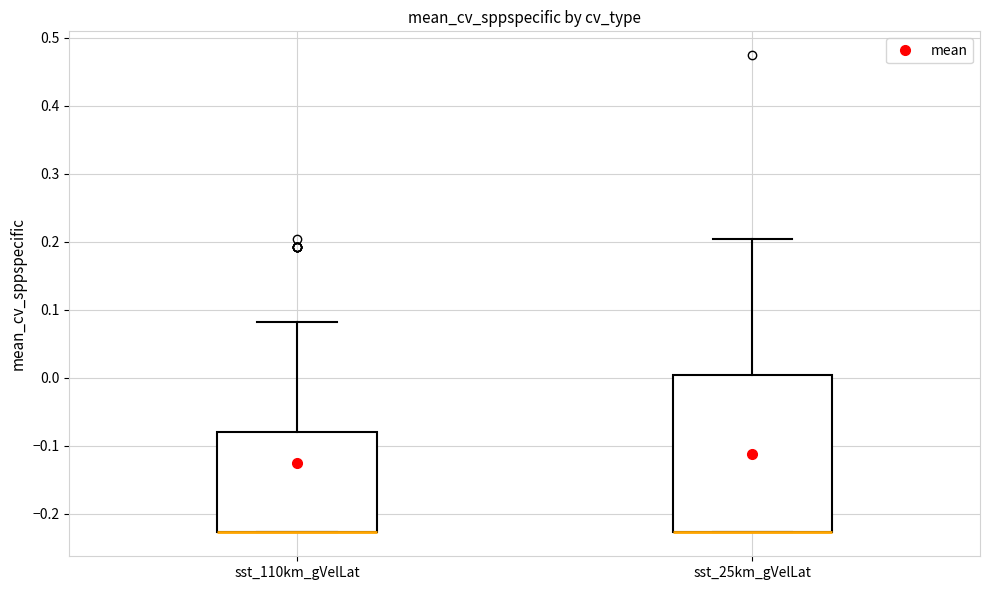

Which box is the tallest, from its lower edge to its upper edge?

sst_25km_gVelLat